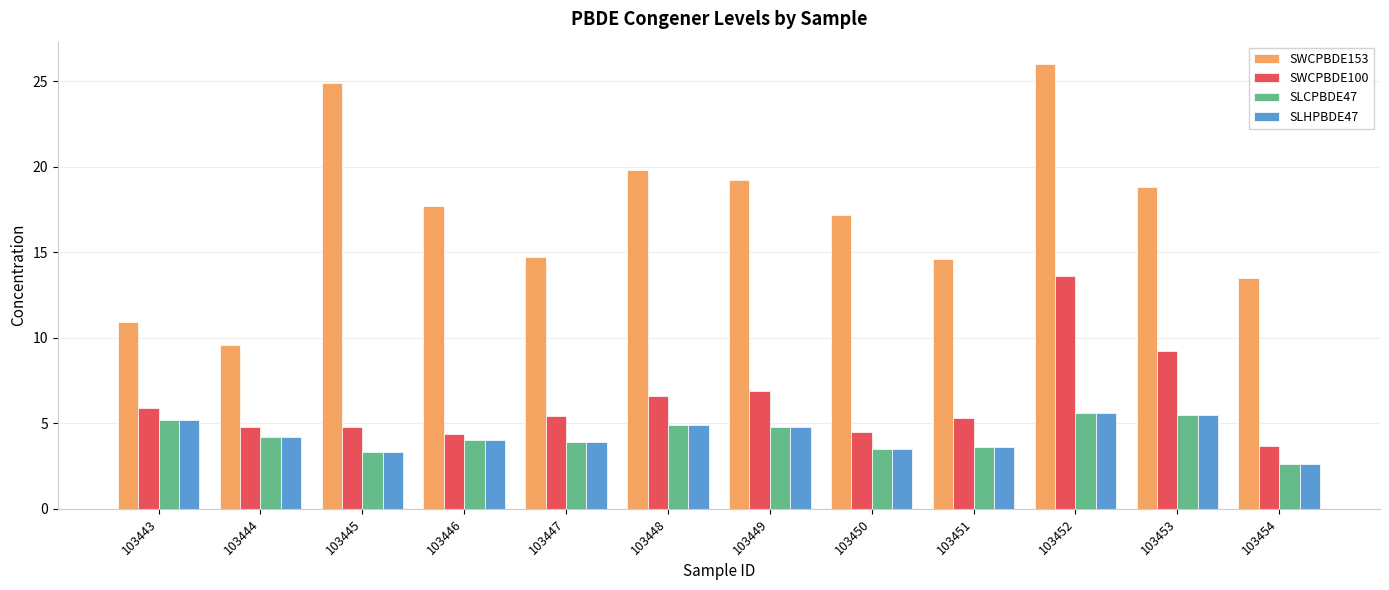

How many data points does each series have?

12